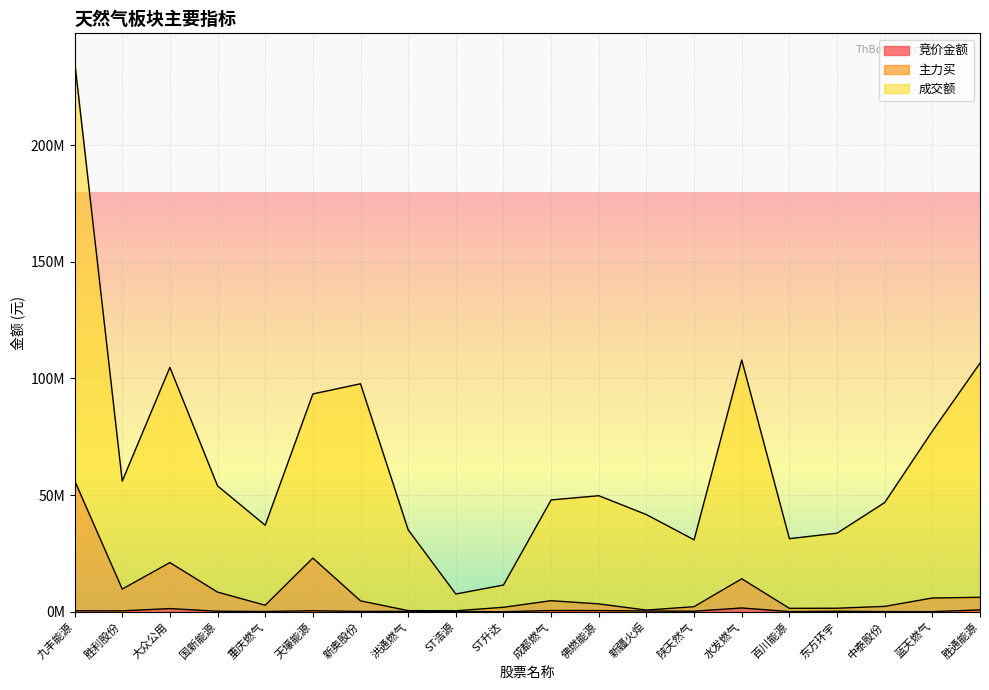

Which category has the lowest value in the 成交额 series?

ST浩源